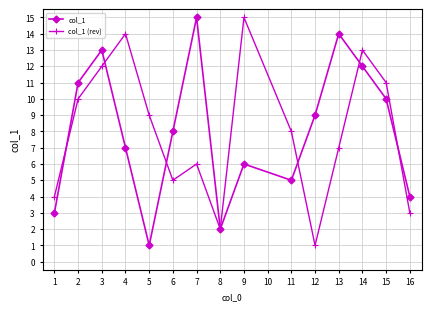

How many interior local peaks does the col_1 series have?

4